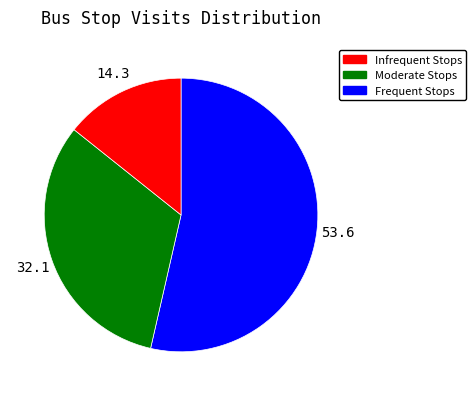

Does any single category account for the majority?

Yes